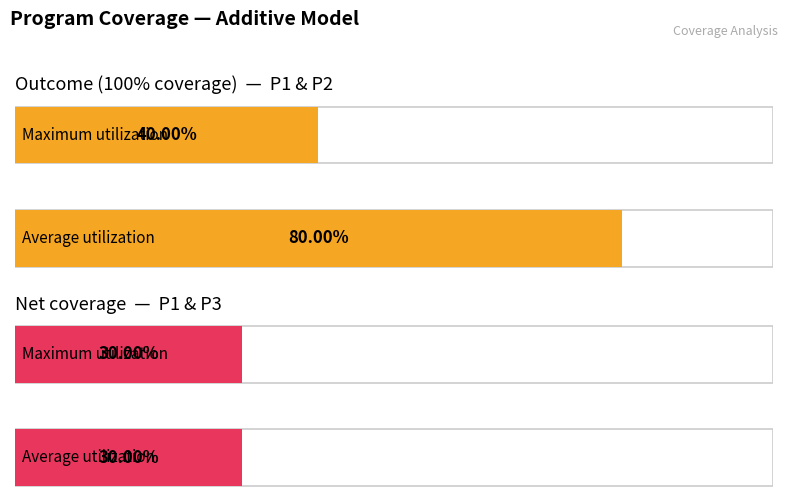

At which label is Net coverage closest to 0?

P1